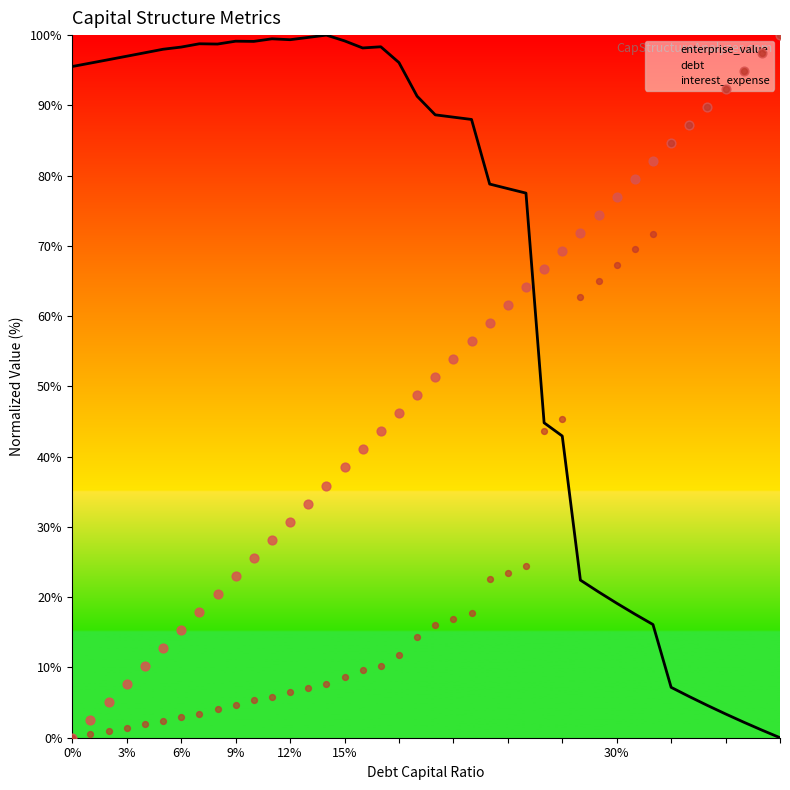

The enterprise_value series shows 95.5 at 0%. True or false?

True